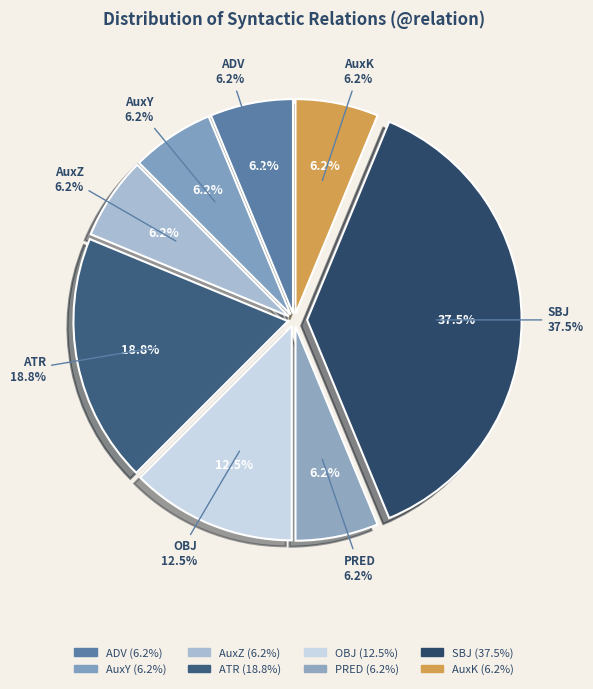

To the nearest percent, what portion does AuxY represent?

6%